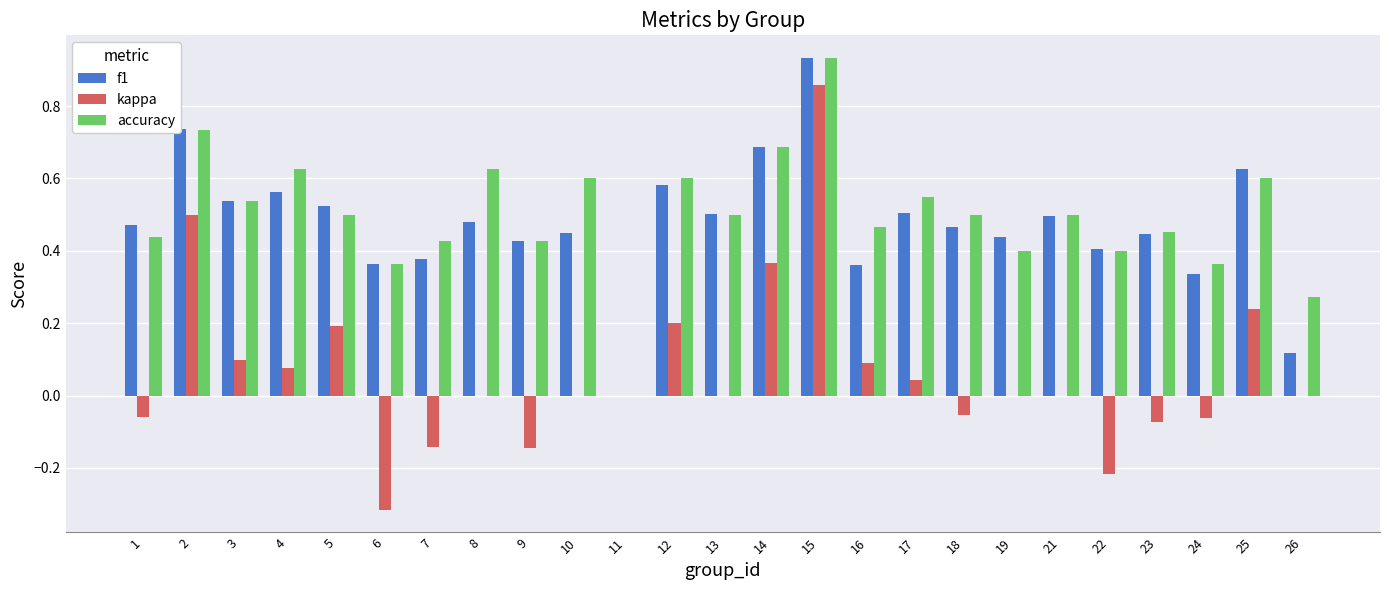

At which category is the sum across all series the highest?

15